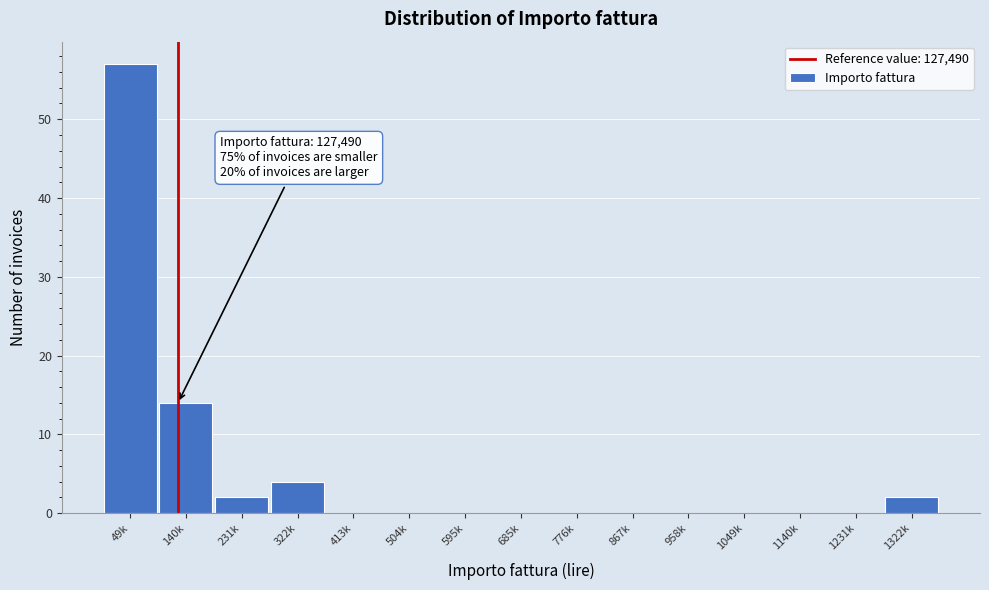

Reading left to right, what are all the values shown in this chart?

49k=57	140k=14	231k=2	322k=4	413k=0	504k=0	595k=0	685k=0	776k=0	867k=0	958k=0	1049k=0	1140k=0	1231k=0	1322k=2